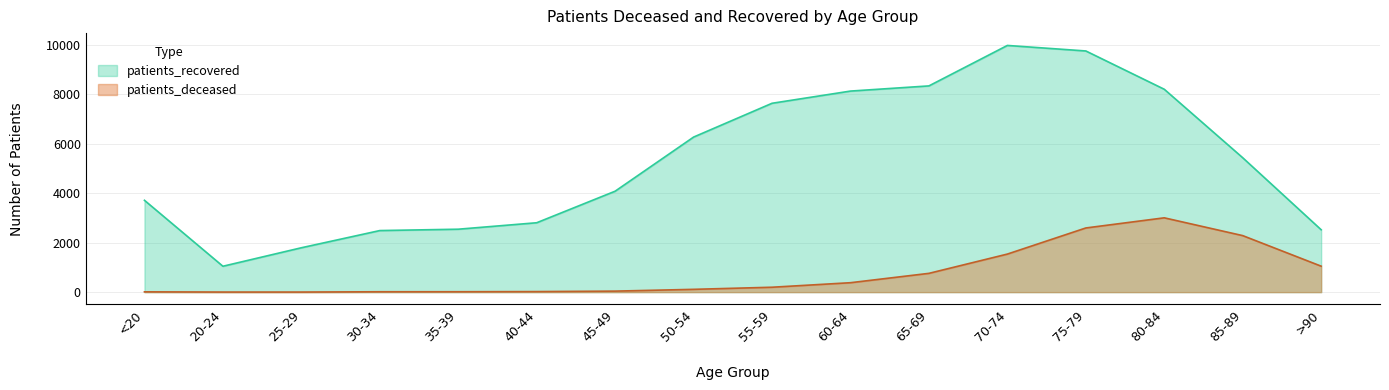

True or false: patients_deceased has more than 0 points higher than both neighbors.

True